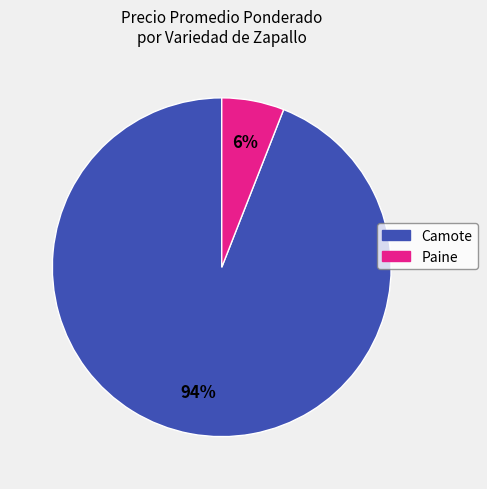

Between Paine and Camote, which is larger?

Camote